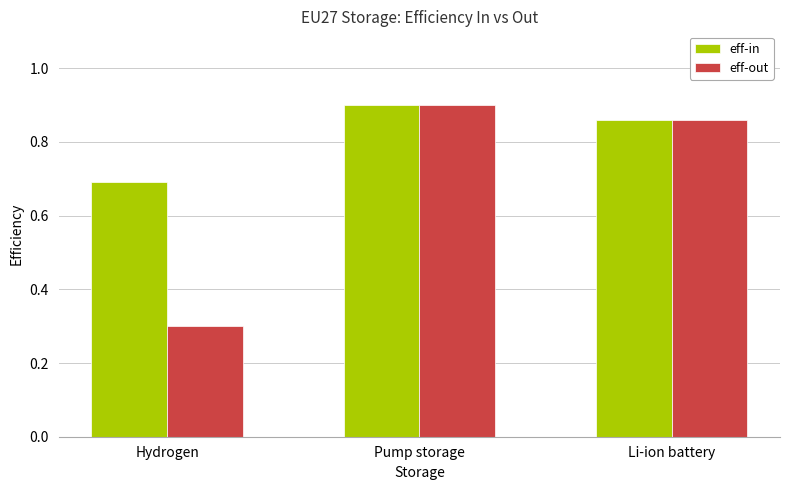

What is the label of the 1st bar from the left?

Hydrogen